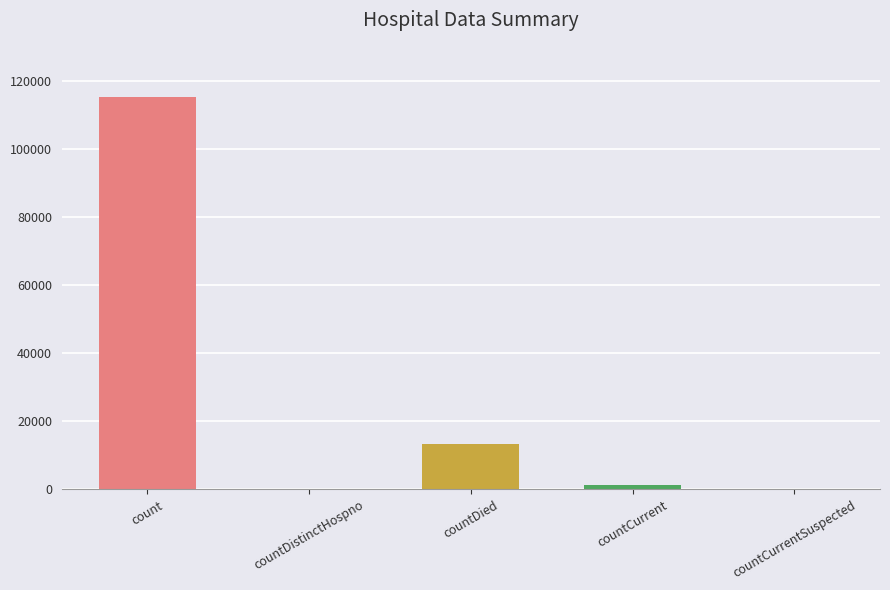

Are the bars grouped side by side (vs. stacked)?

No